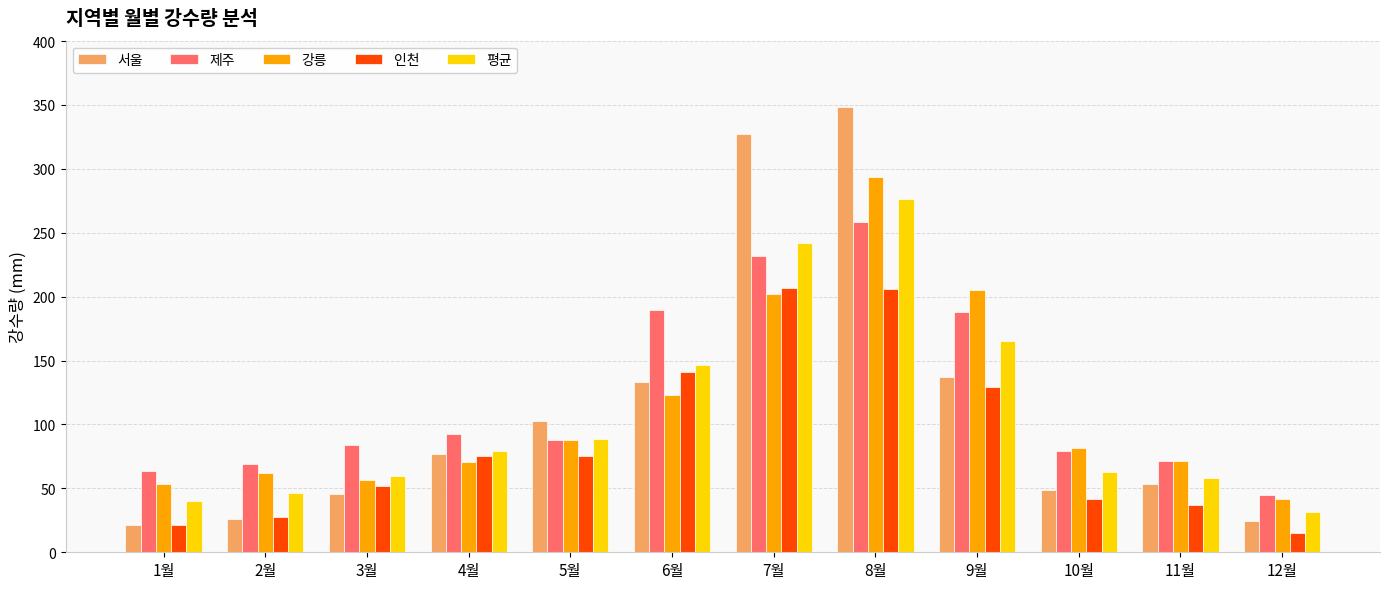

What is the difference between the maximum and minimum values in the 평균 series?

244.9